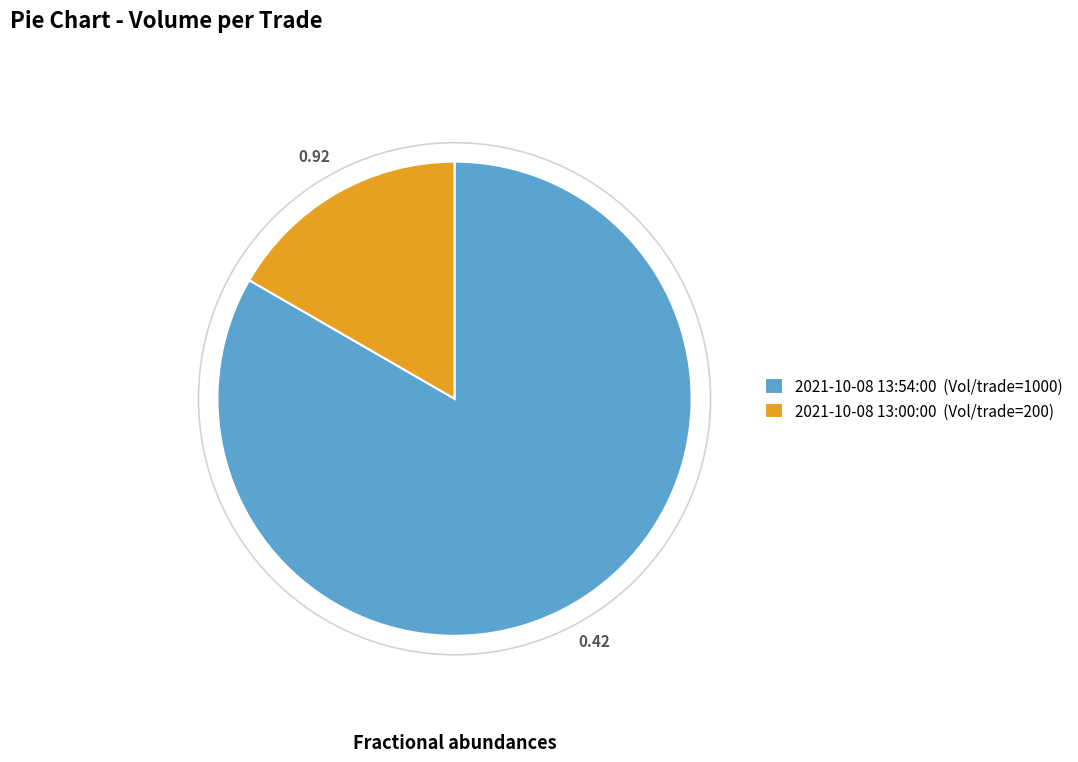

Count the number of slices in the pie.

2